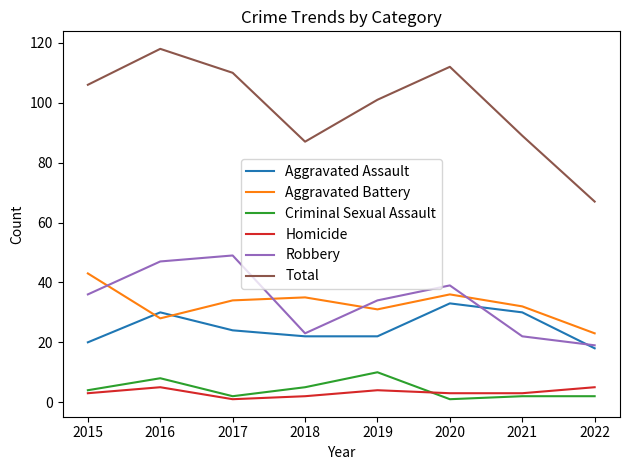

What is the difference between the Robbery values at 2019 and 2017?

15